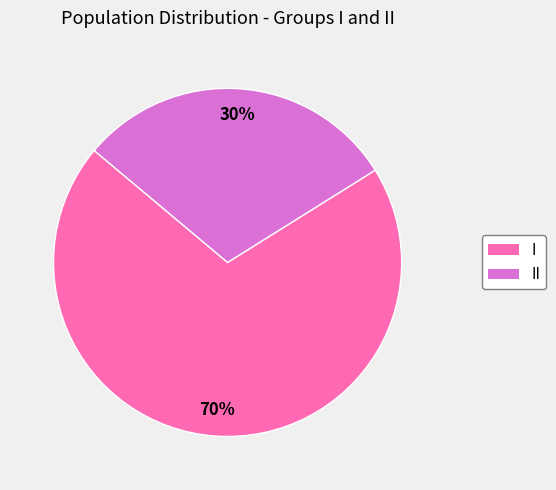

Combined, do I and II account for over 50%?

Yes